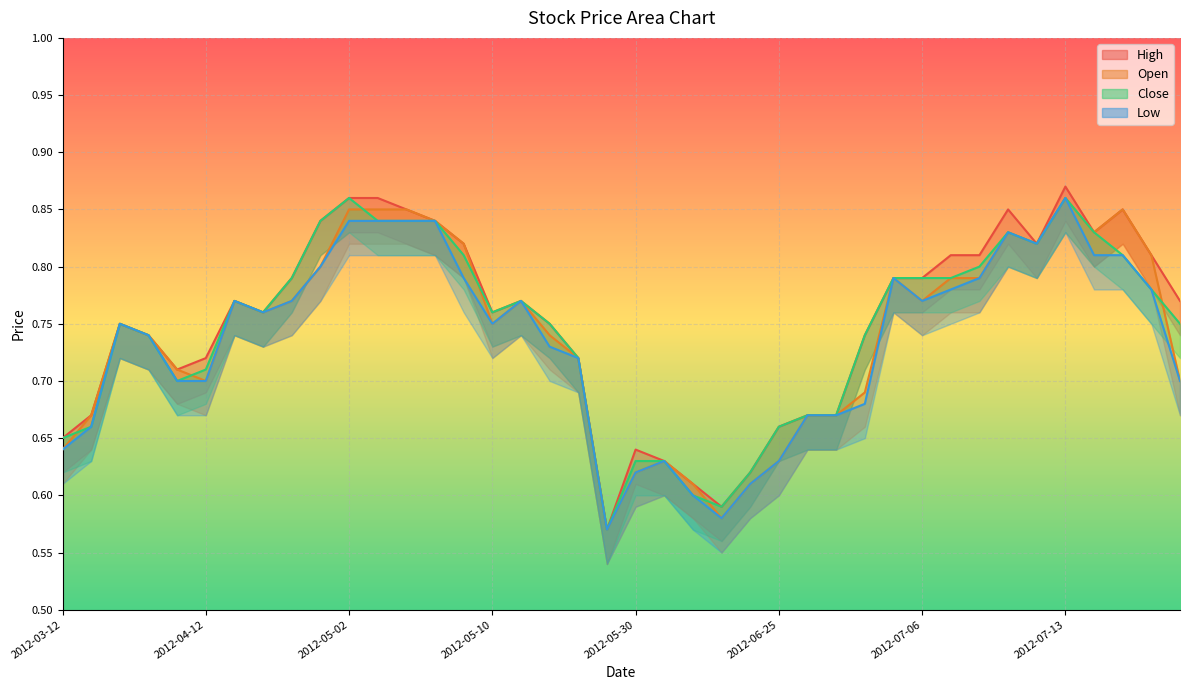

Which series has the largest total across all categories?

High